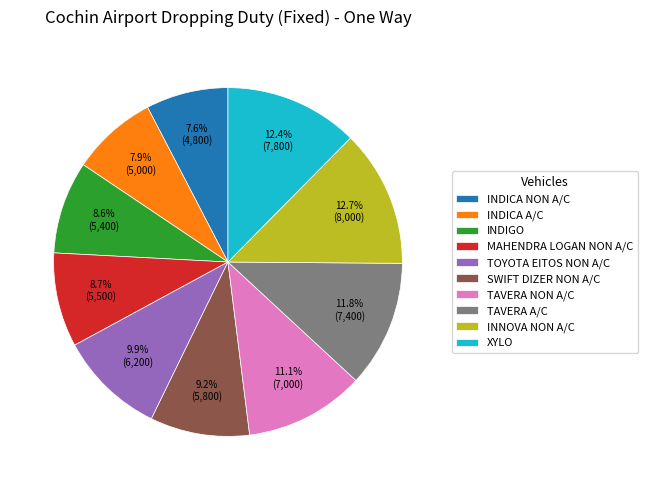

Does any single category account for the majority?

No